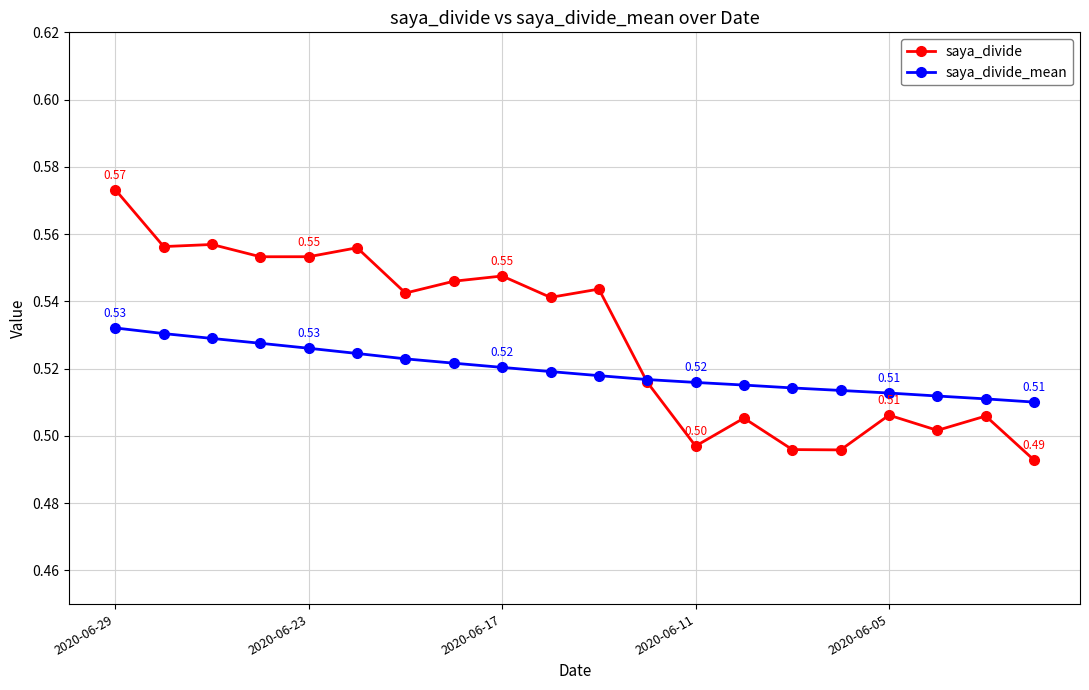

List the series in order of their overall mean, lowest first.

saya_divide_mean, saya_divide